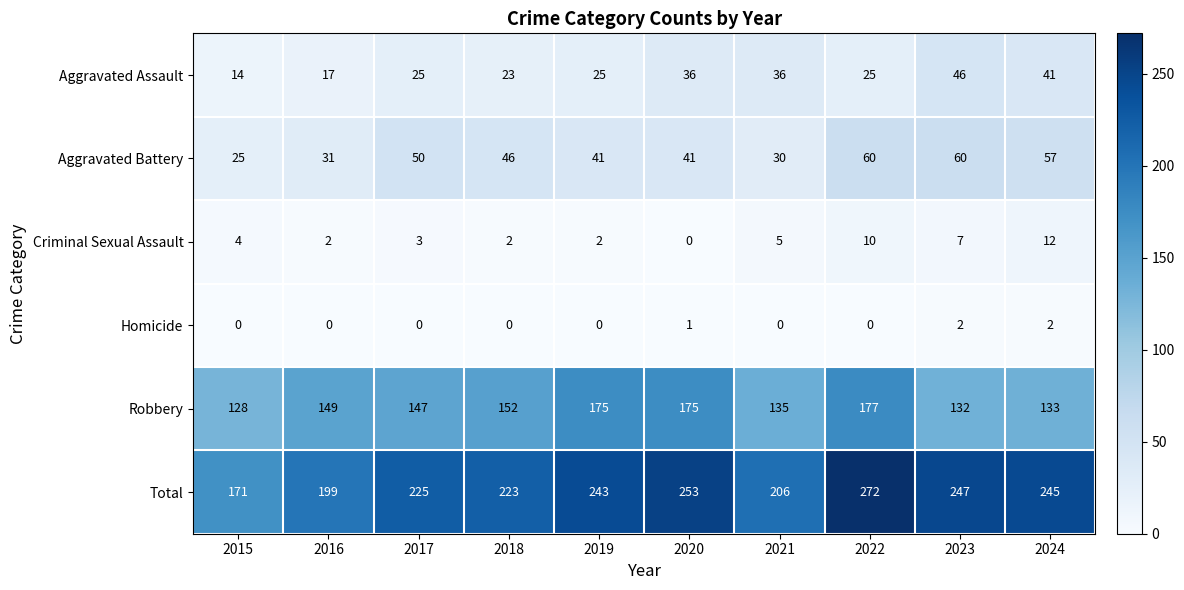

Rank the series by their maximum value, from lowest to highest.

Homicide, Criminal Sexual Assault, Aggravated Assault, Aggravated Battery, Robbery, Total